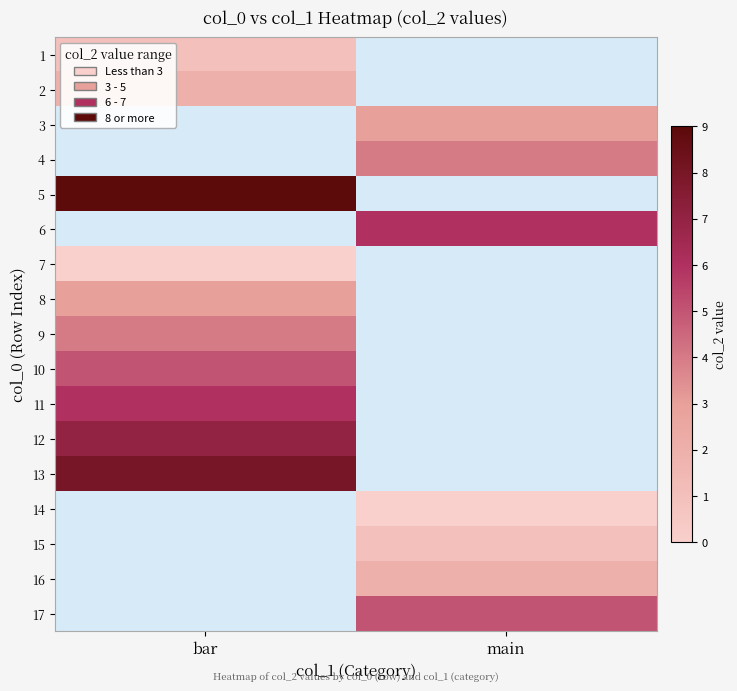

What is the approximate value of 16 at main?

2.0